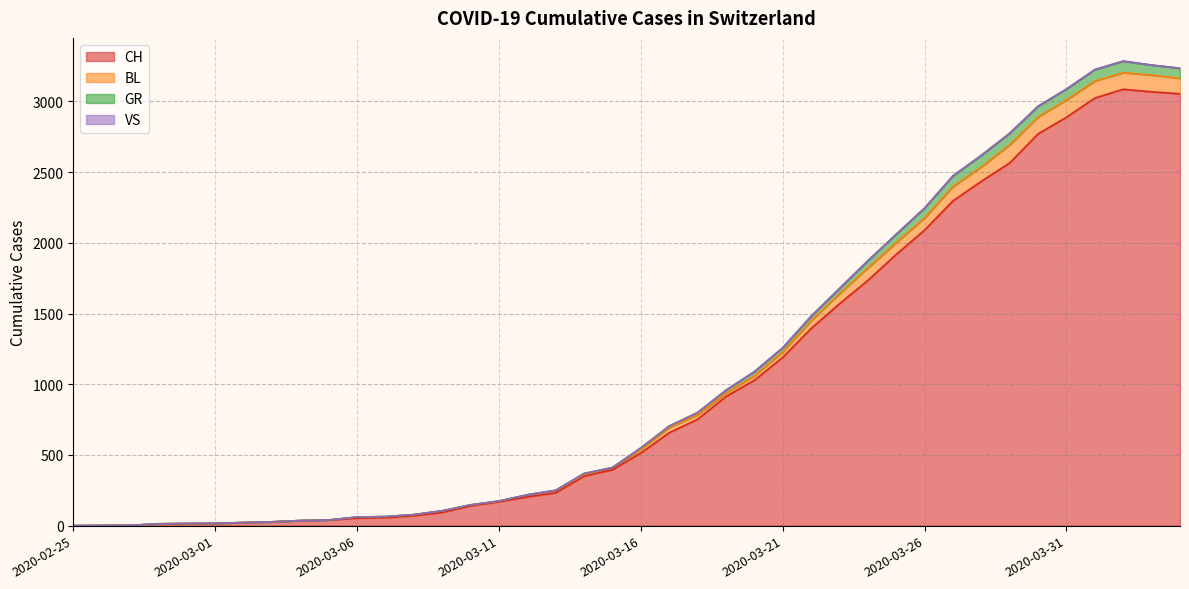

How many data points in BL are above 550?

19